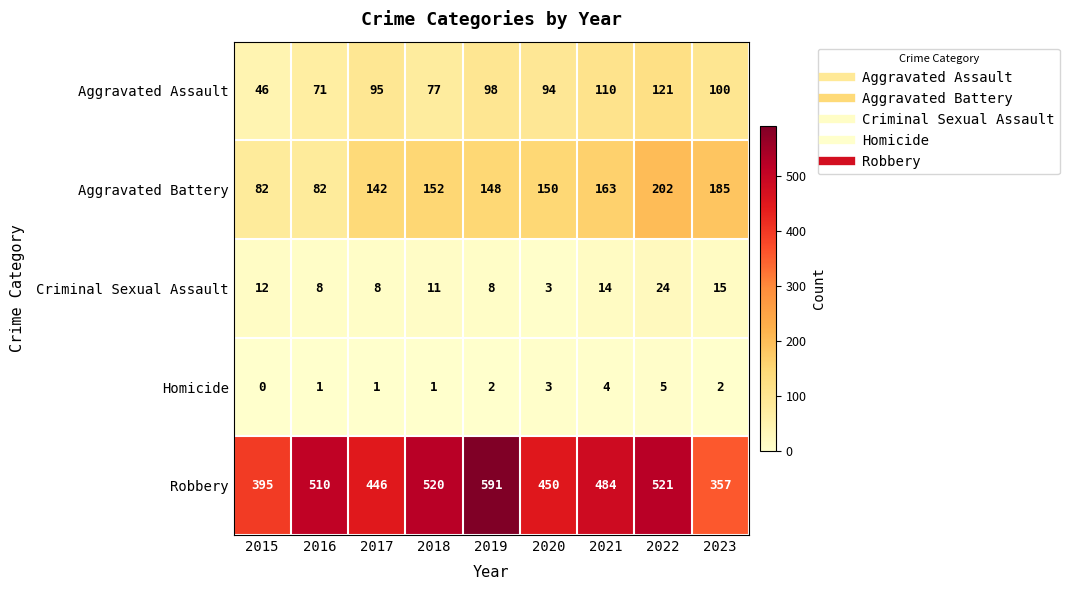

The value of Aggravated Battery at 2016 is 82. True or false?

True